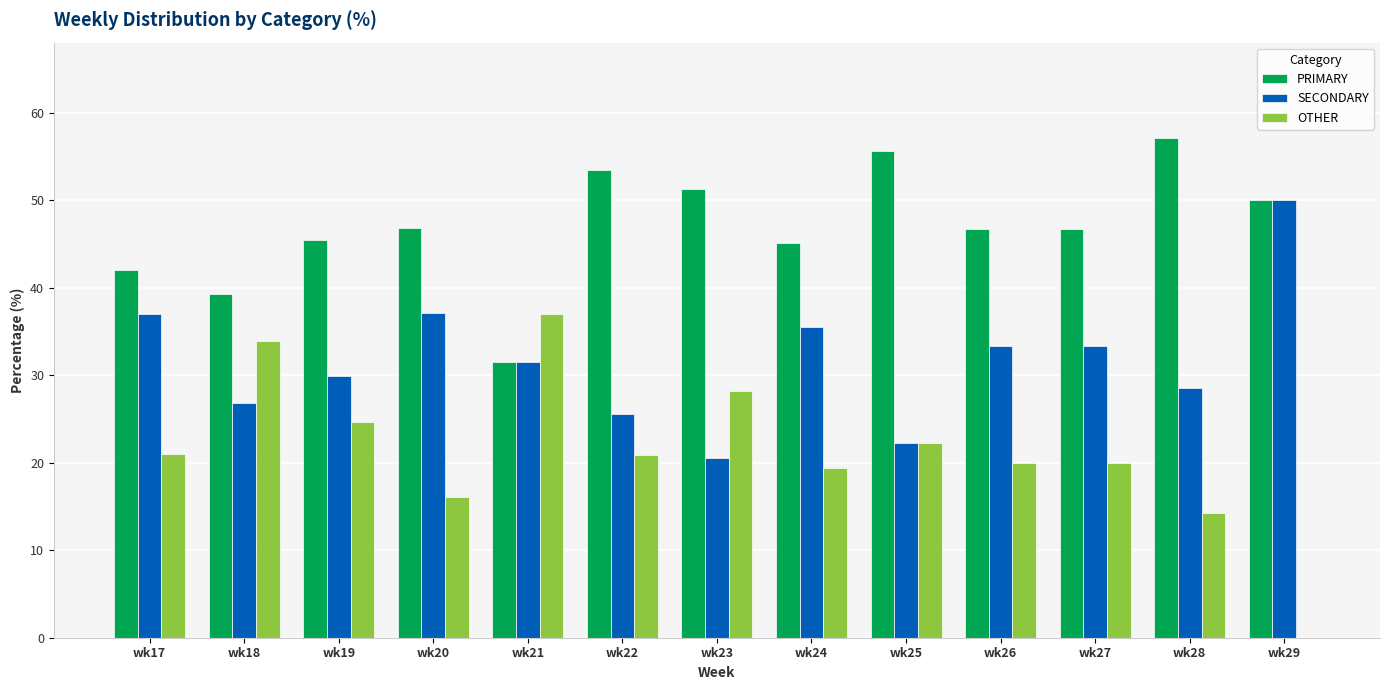

Is the value of OTHER at wk27 greater than the value of PRIMARY at wk17?

No